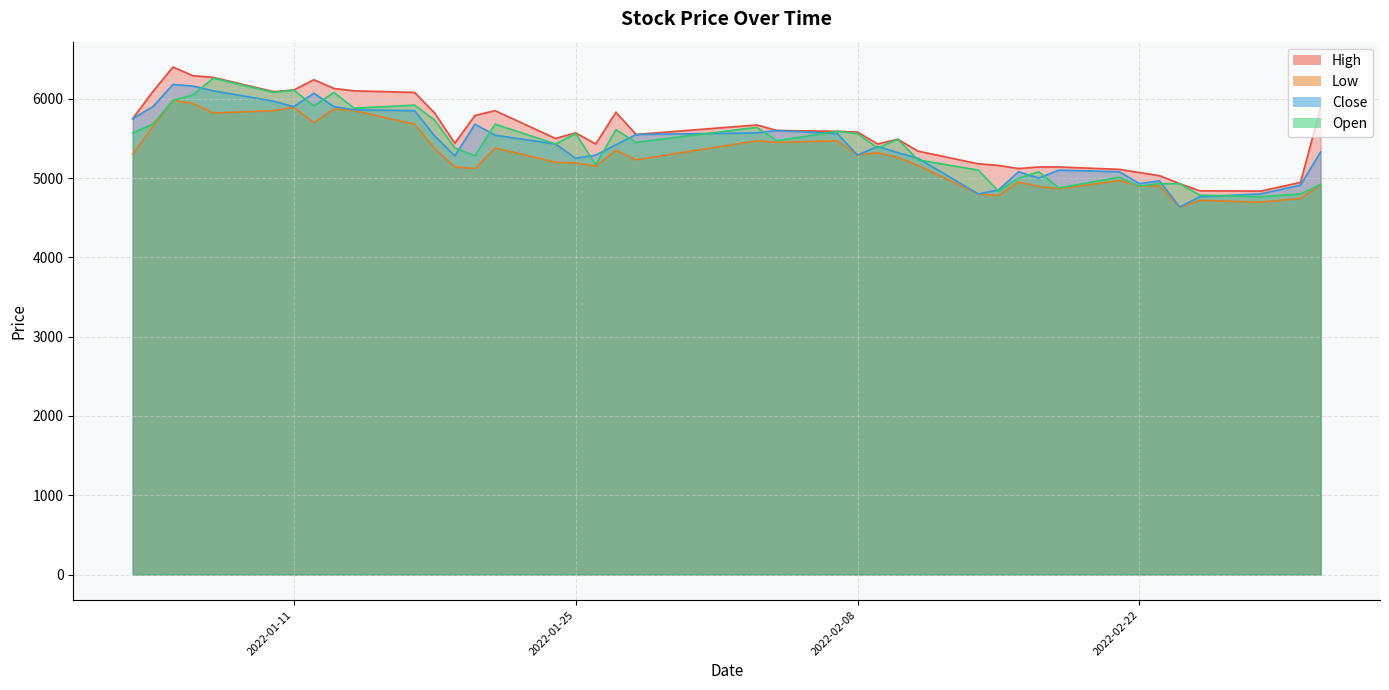

What is the greatest value displayed?

6400